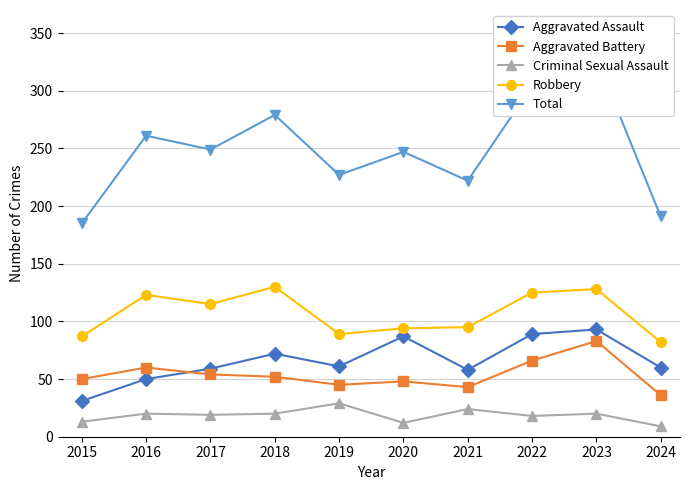

How many lines are shown in the chart?

5